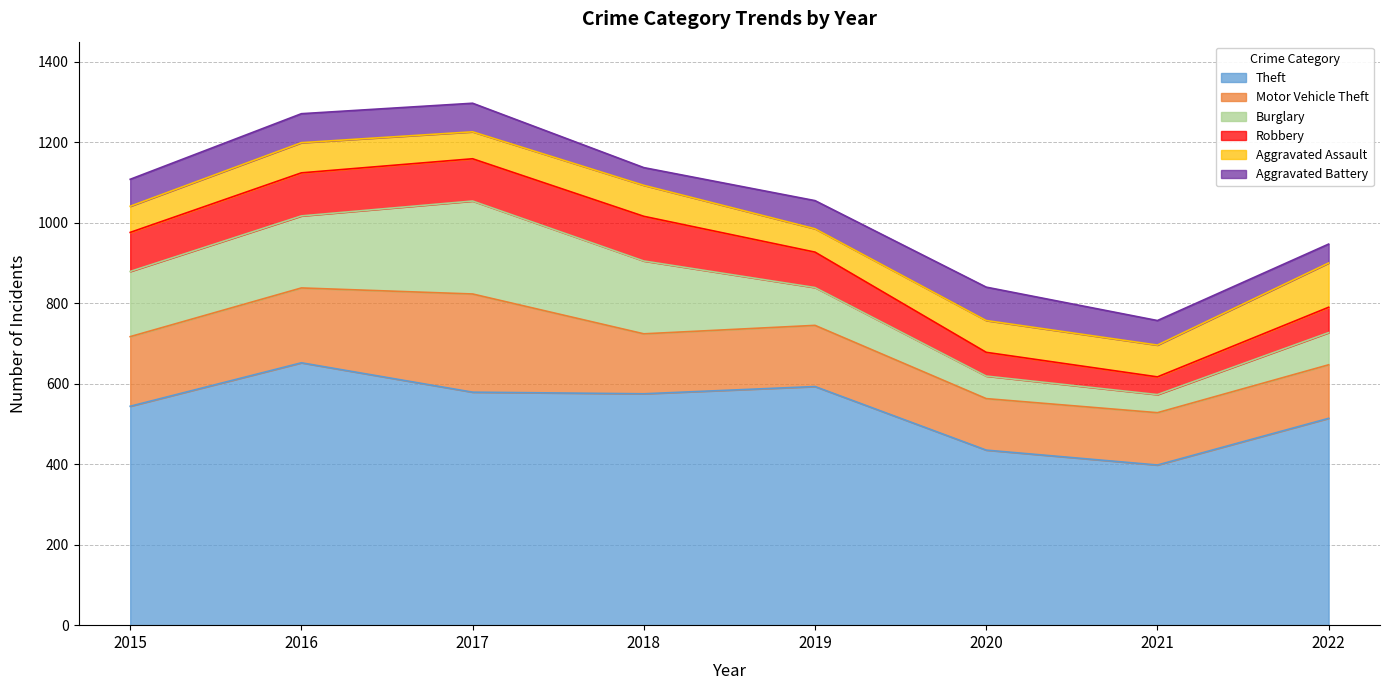

True or false: Theft and Aggravated Battery intersect in this chart.

False